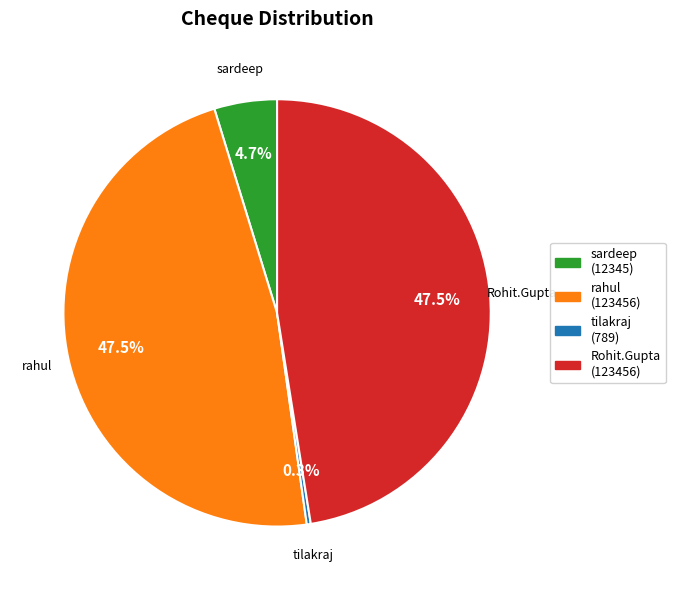

Does any single category account for the majority?

No